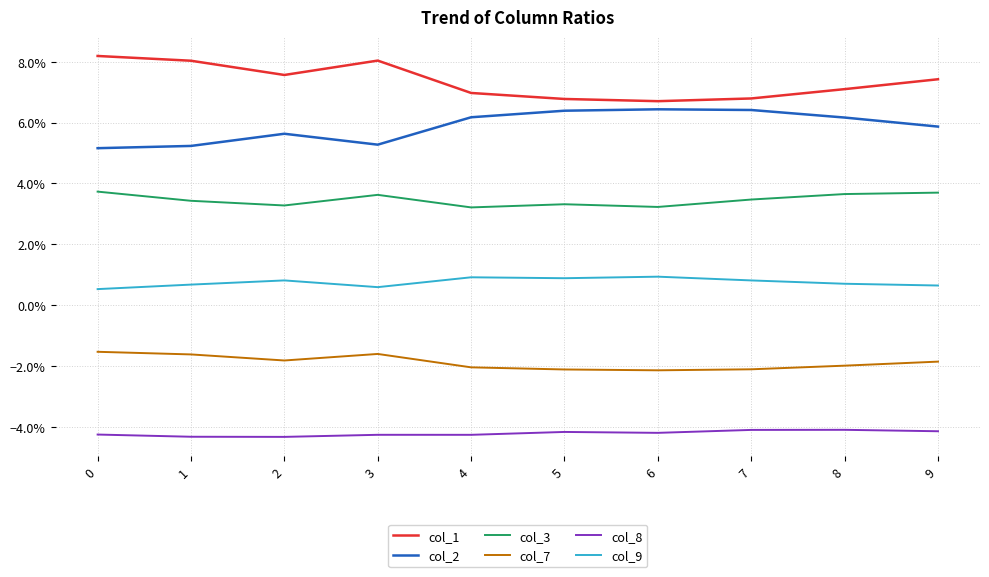

Which series has the largest range (max minus min)?

col_1